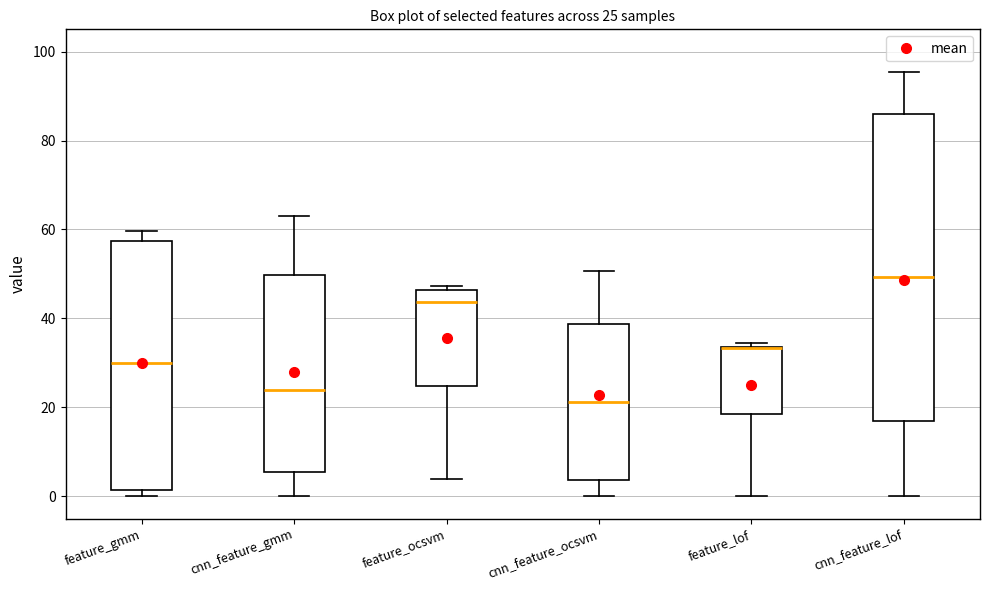

Comparing the boxes themselves (not the whiskers), which one is the tallest?

cnn_feature_lof